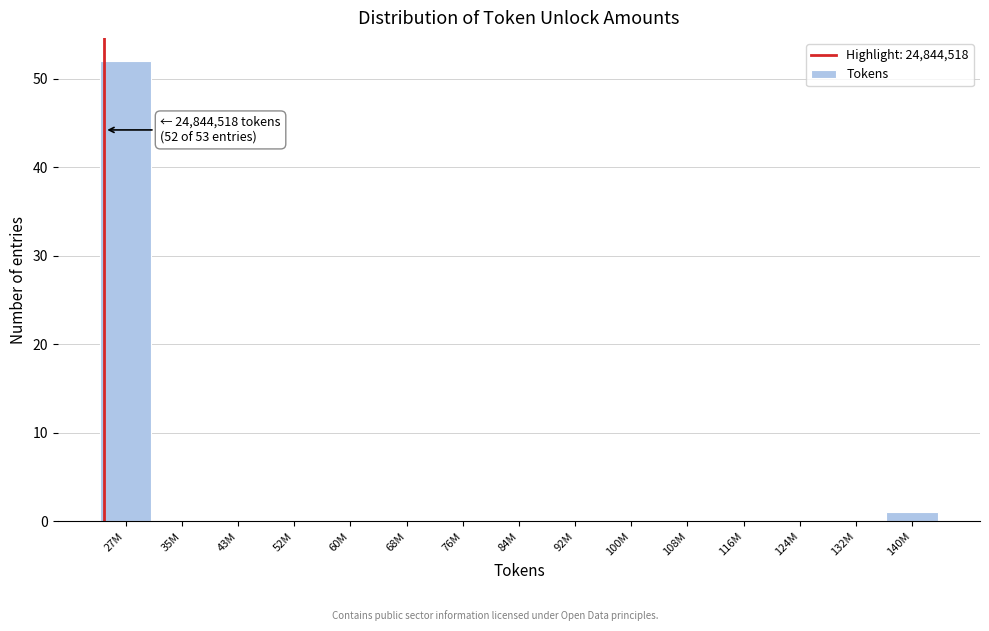

Reading left to right, list all the values displayed in this chart.

27M=52	35M=0	43M=0	52M=0	60M=0	68M=0	76M=0	84M=0	92M=0	100M=0	108M=0	116M=0	124M=0	132M=0	140M=1